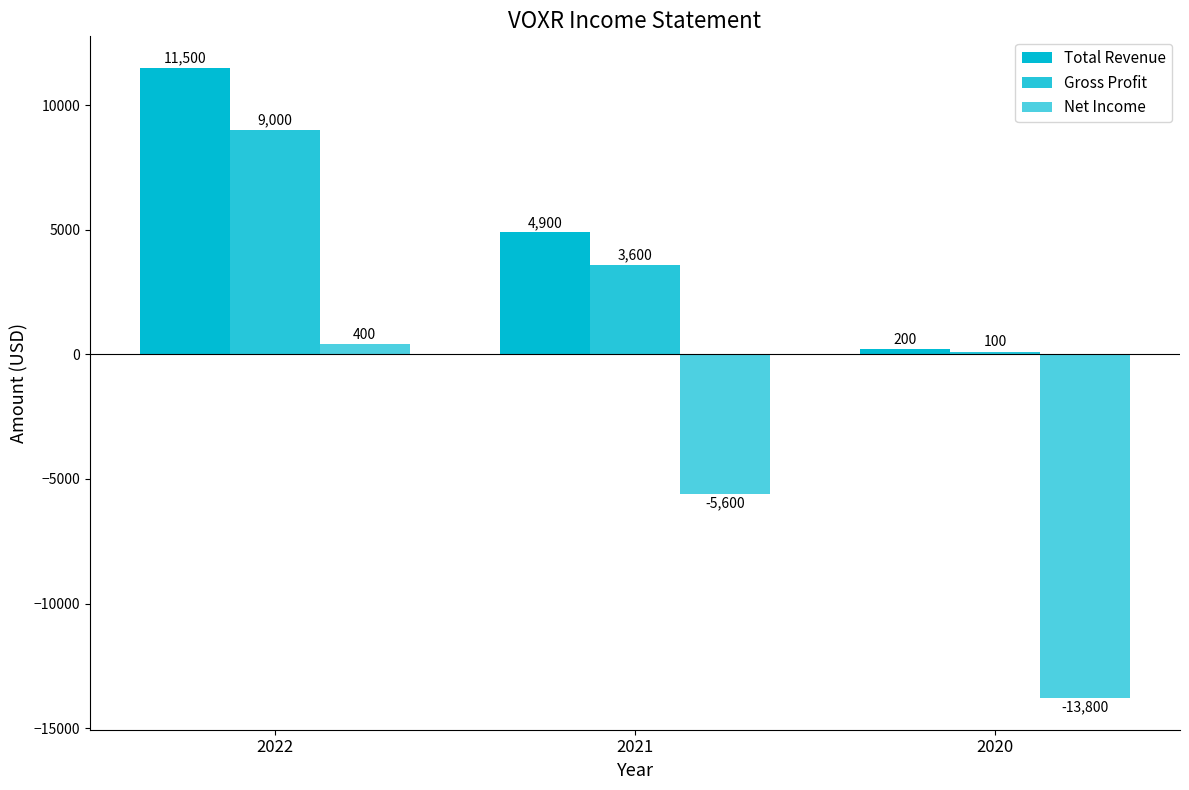

How many bars are there in each group?

3